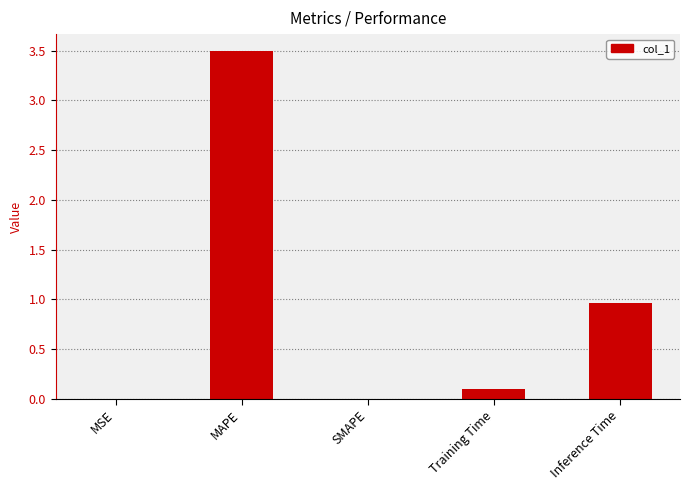

Is it true that the value at Inference Time is 0.4?

False